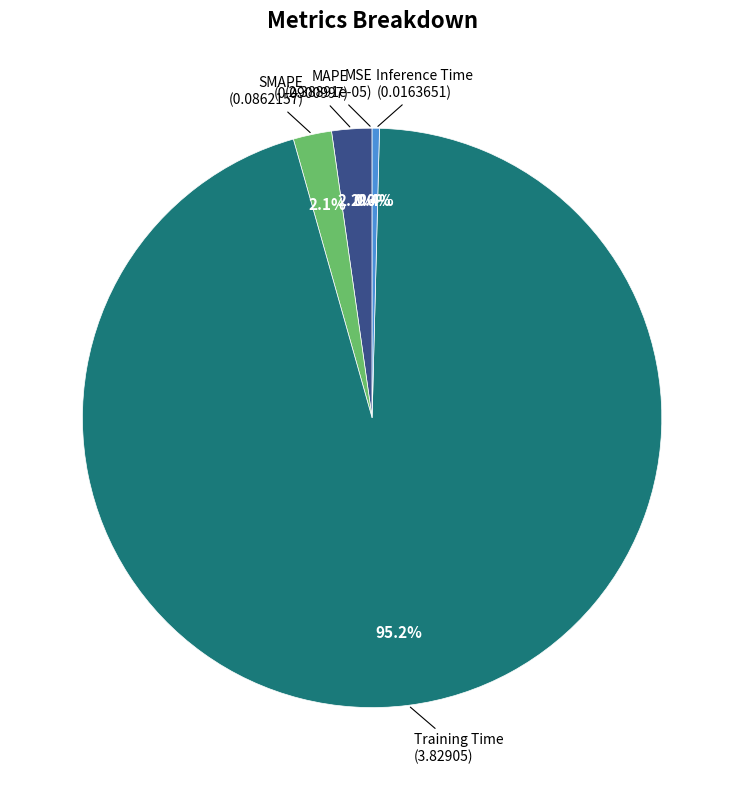

Which category accounts for the majority?

Training Time